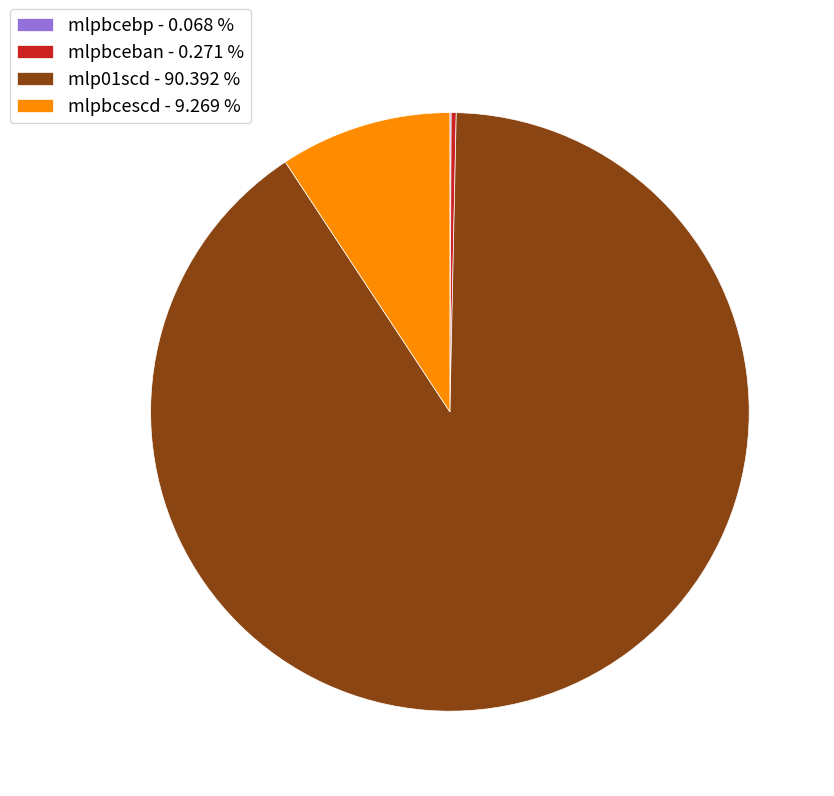

Is there a majority slice in this chart?

Yes